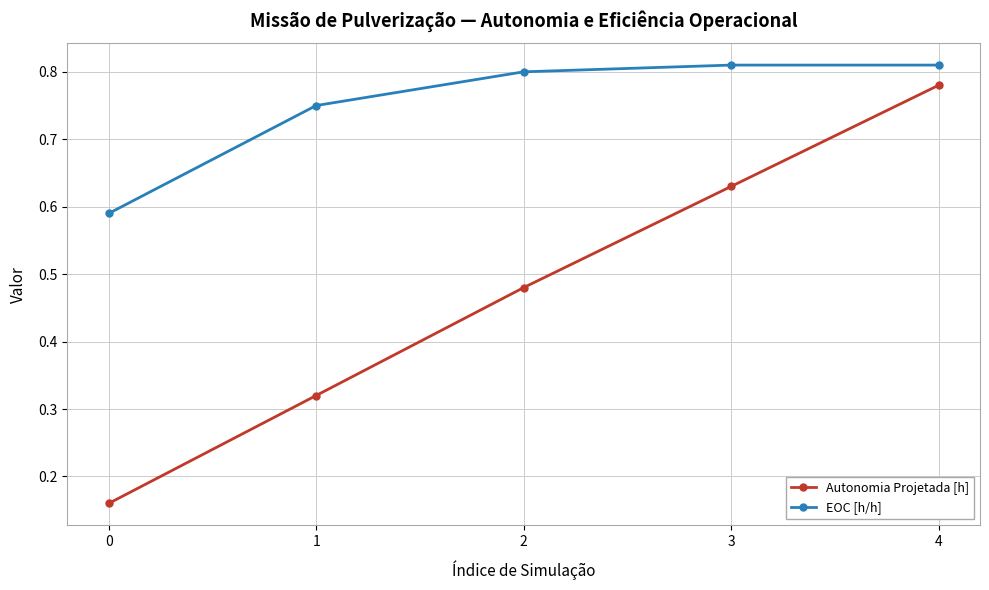

What is the sum of all EOC [h/h] values?

3.8